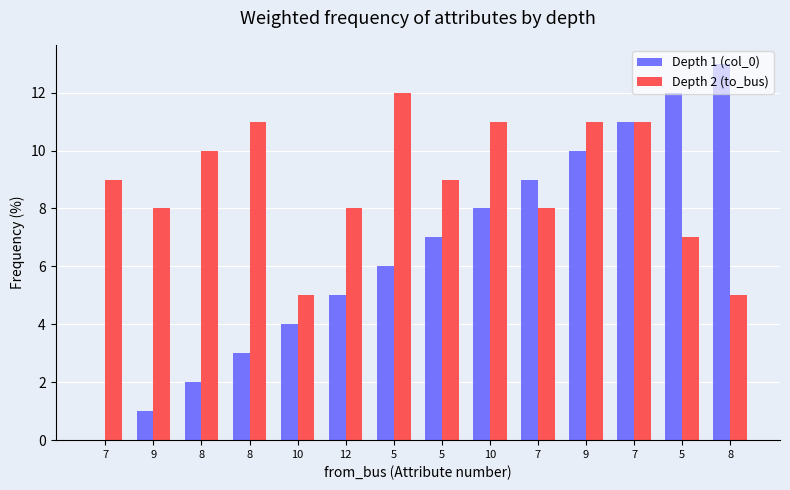

How many data points does each series have?

14